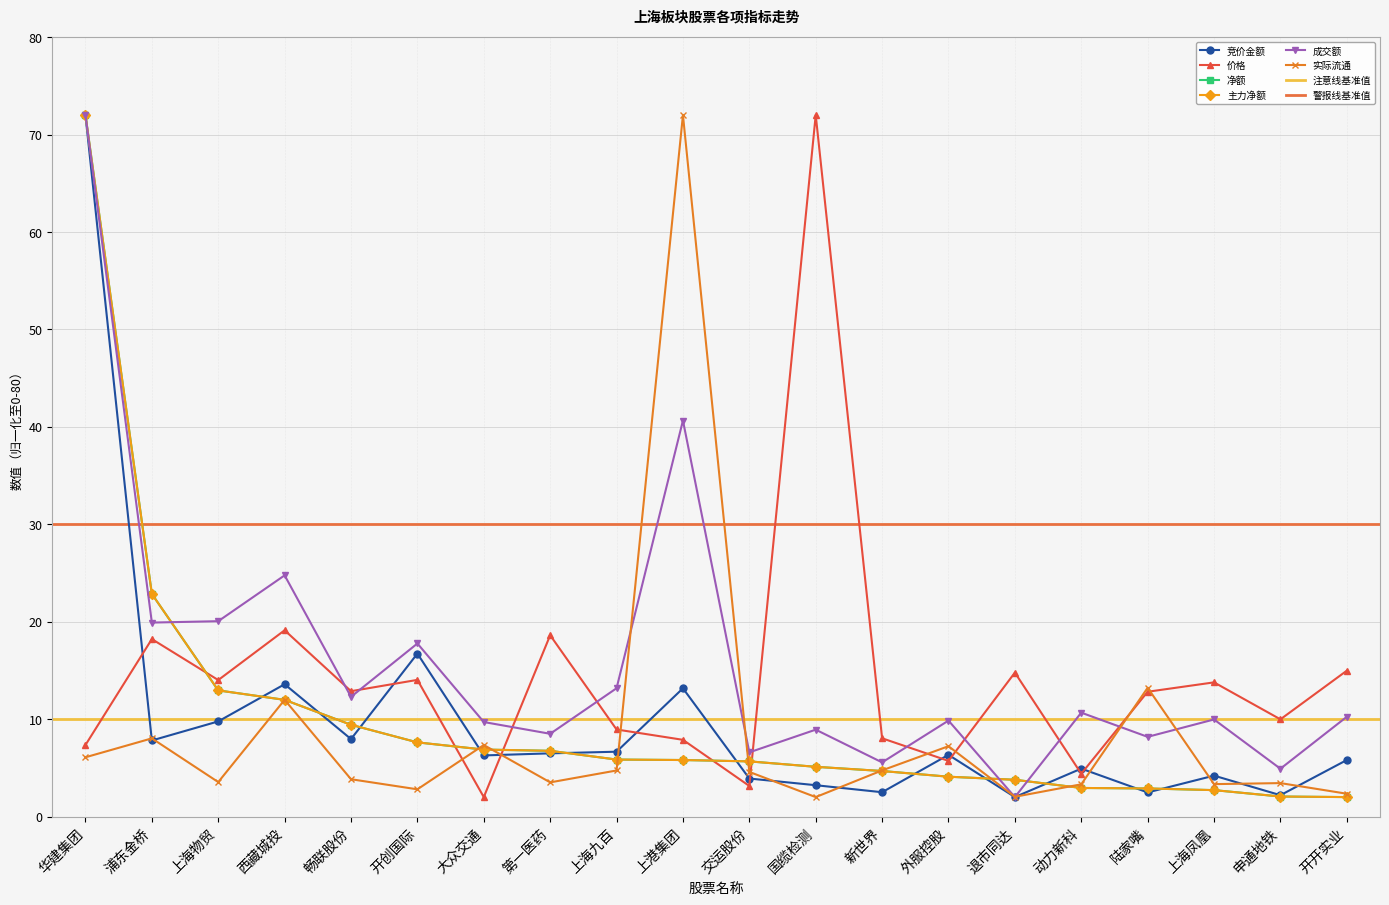

What is the maximum value shown in the chart?

72.0